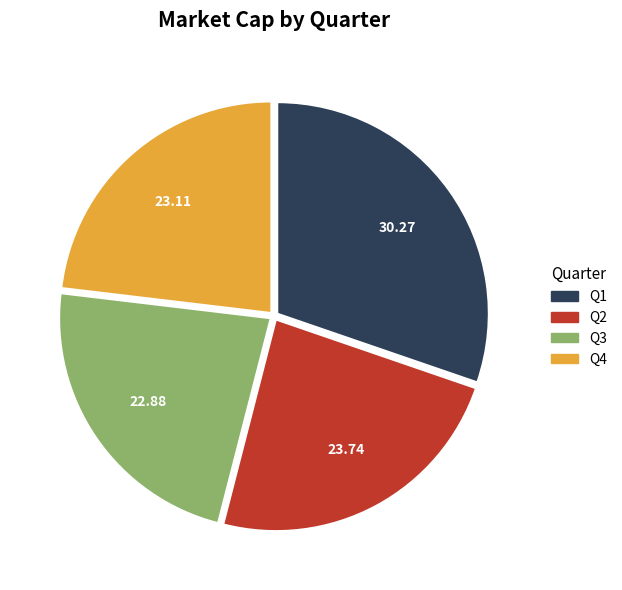

Do Q4 and Q1 together represent more than half of the pie?

Yes